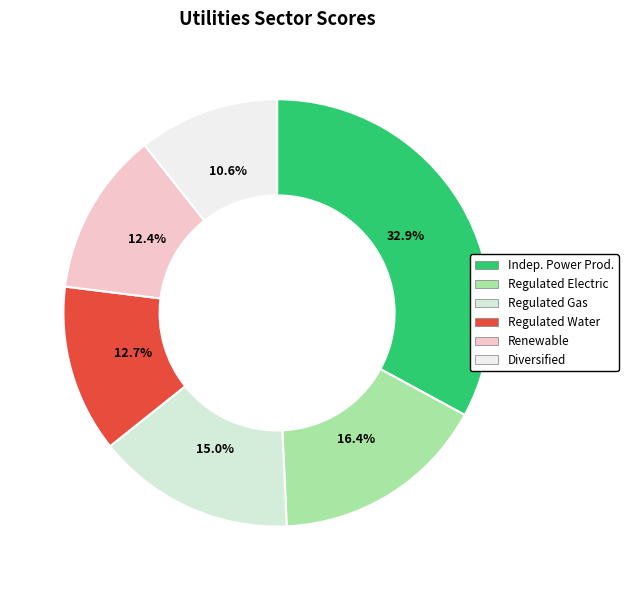

How many slices are in this pie chart?

6